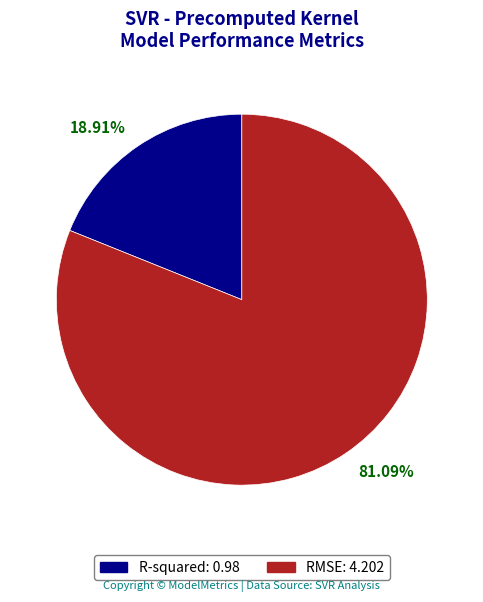

What percentage is NOT represented by R-squared?

81.1%